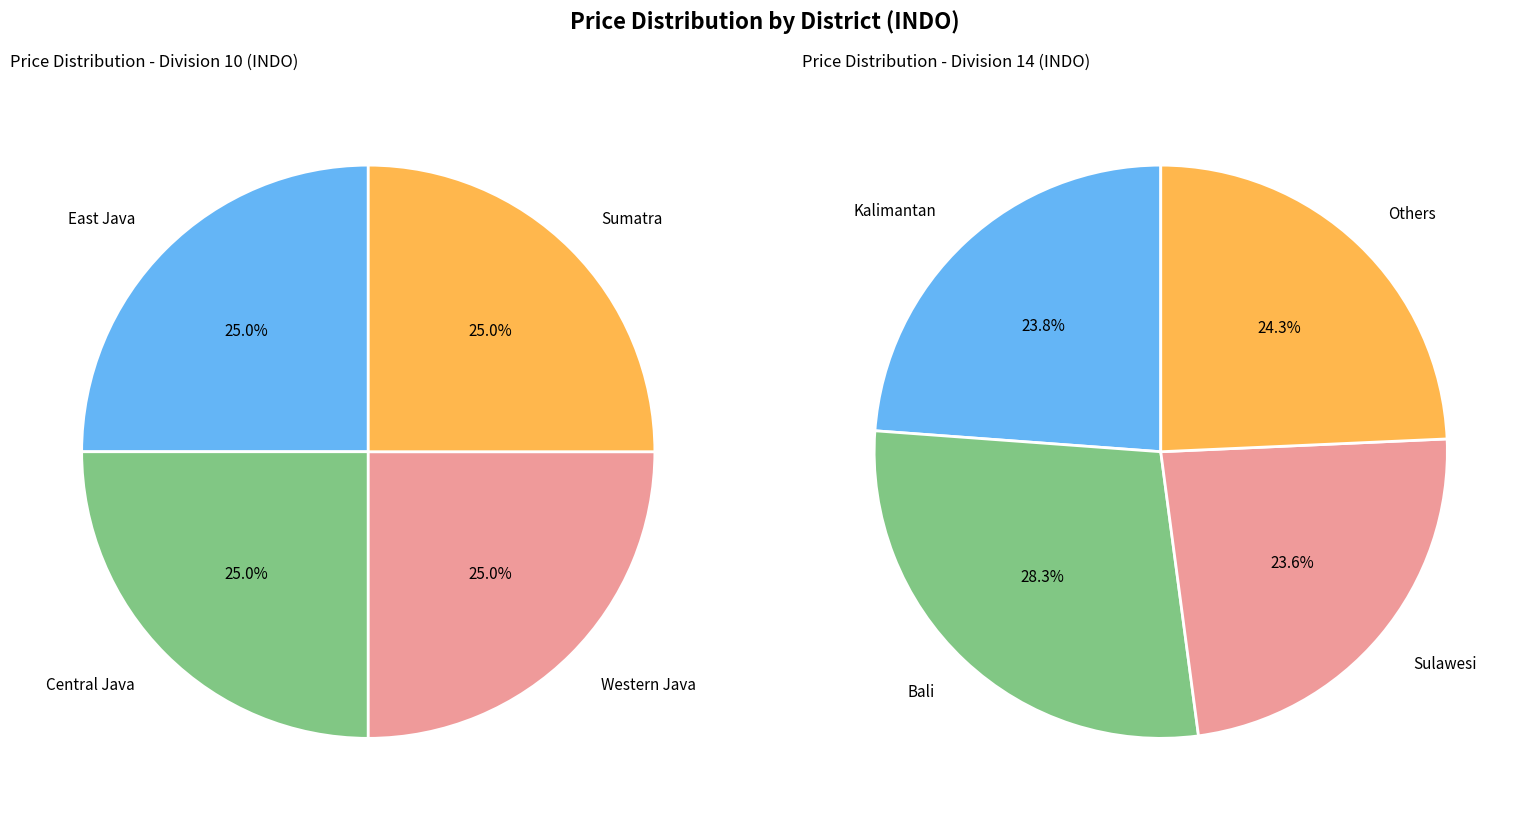

Between East Java and Bali, which is larger?

Bali